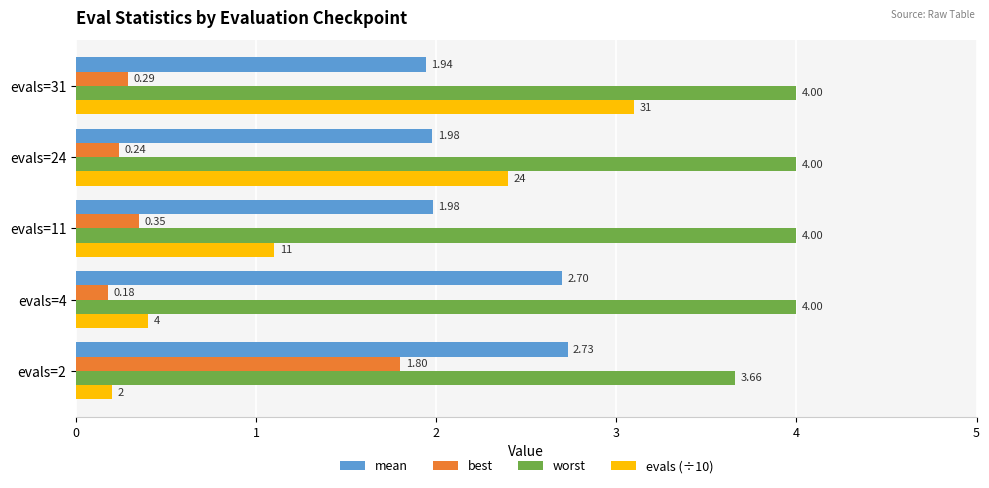

What is the difference between the second highest and minimum values in the mean series?

0.8